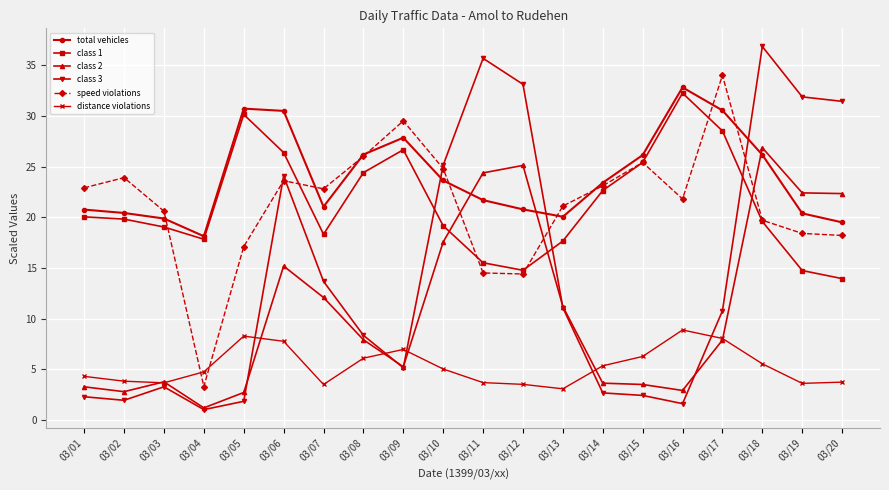

At which label does class 2 first exceed 7?

03/06